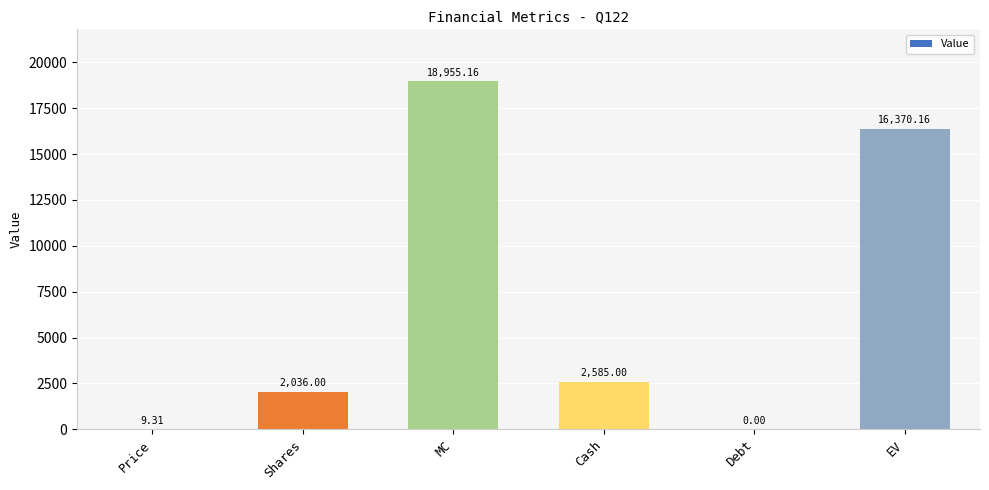

What is the change in value from Cash to EV?

+13785.2